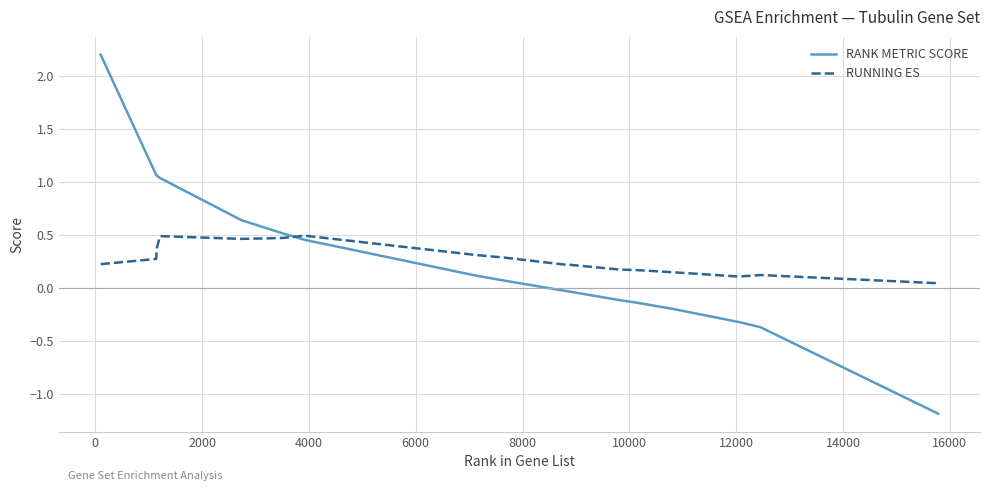

What is the smallest value displayed?

-1.2